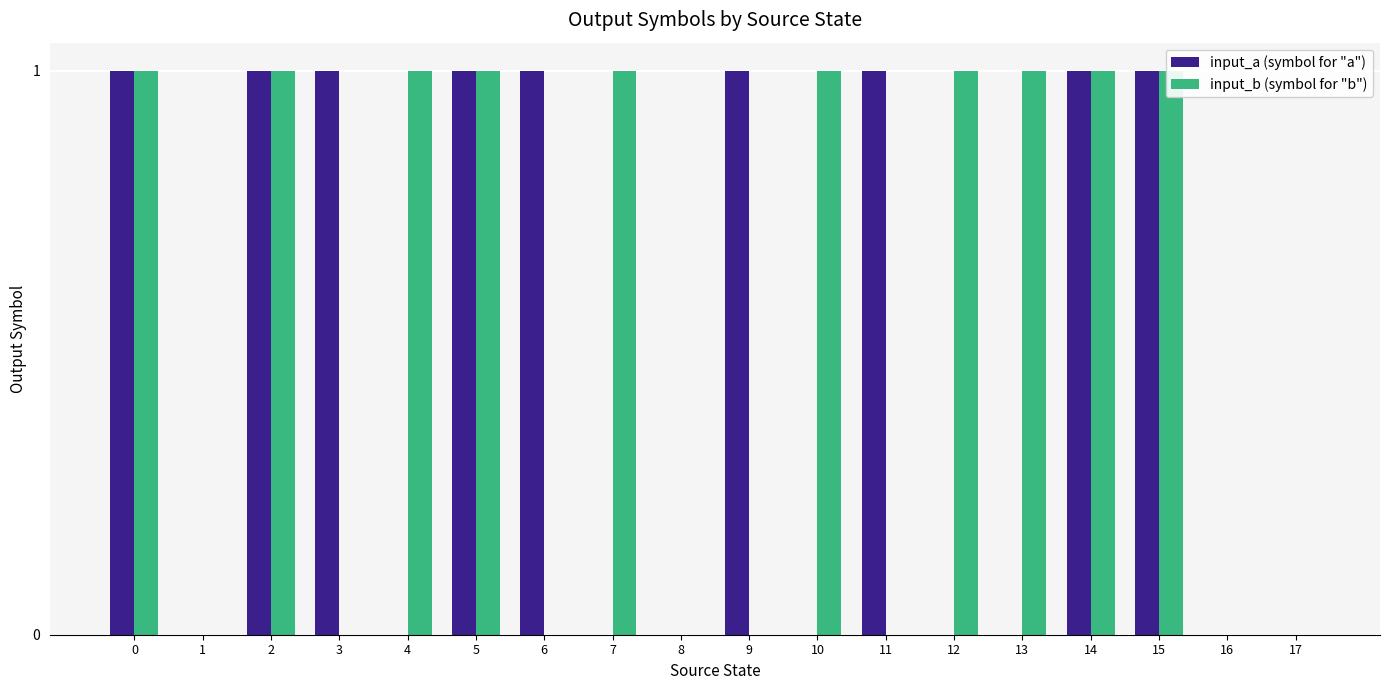

List the series in order of their peak value, lowest first.

input_a (symbol for "a"), input_b (symbol for "b")